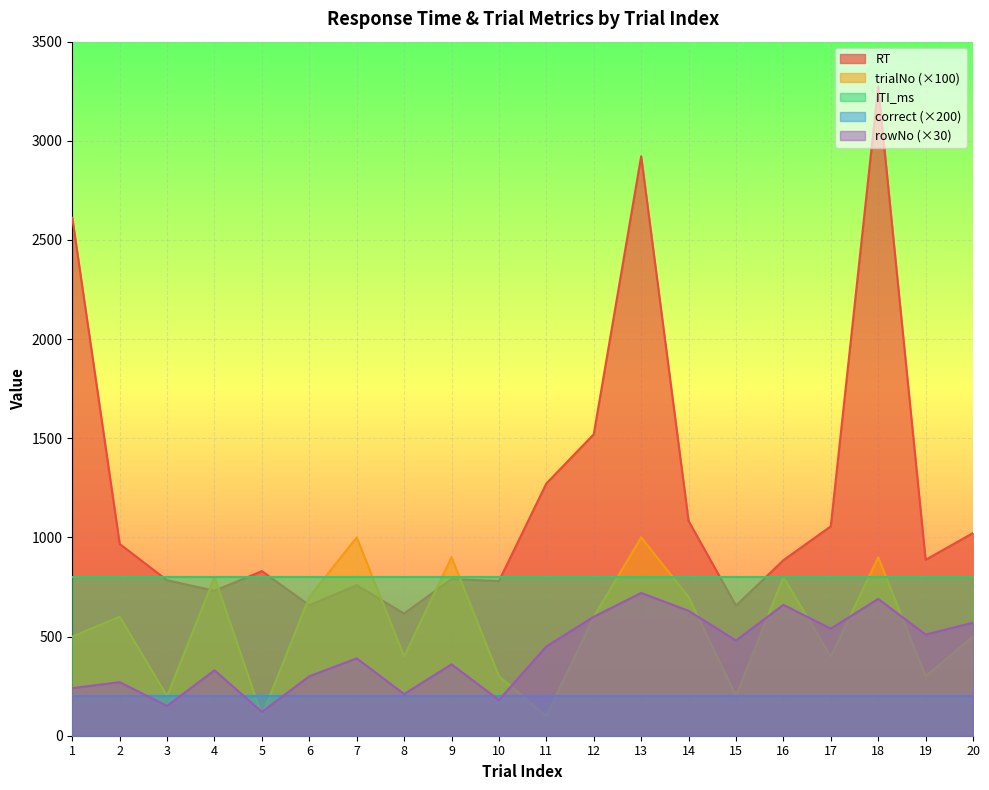

Which series has the largest total across all categories?

RT